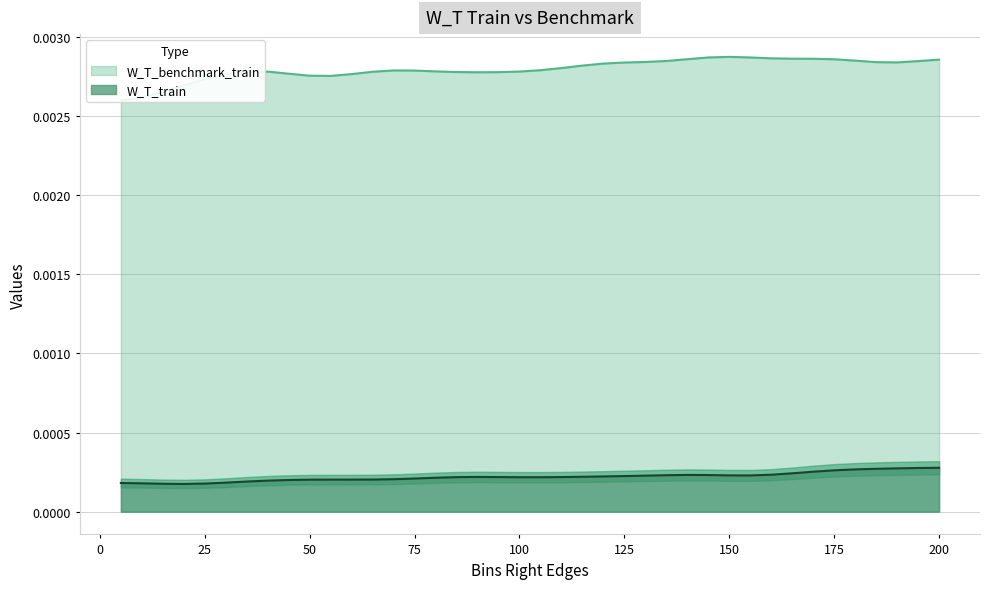

At which category is the sum across all series the highest?

200